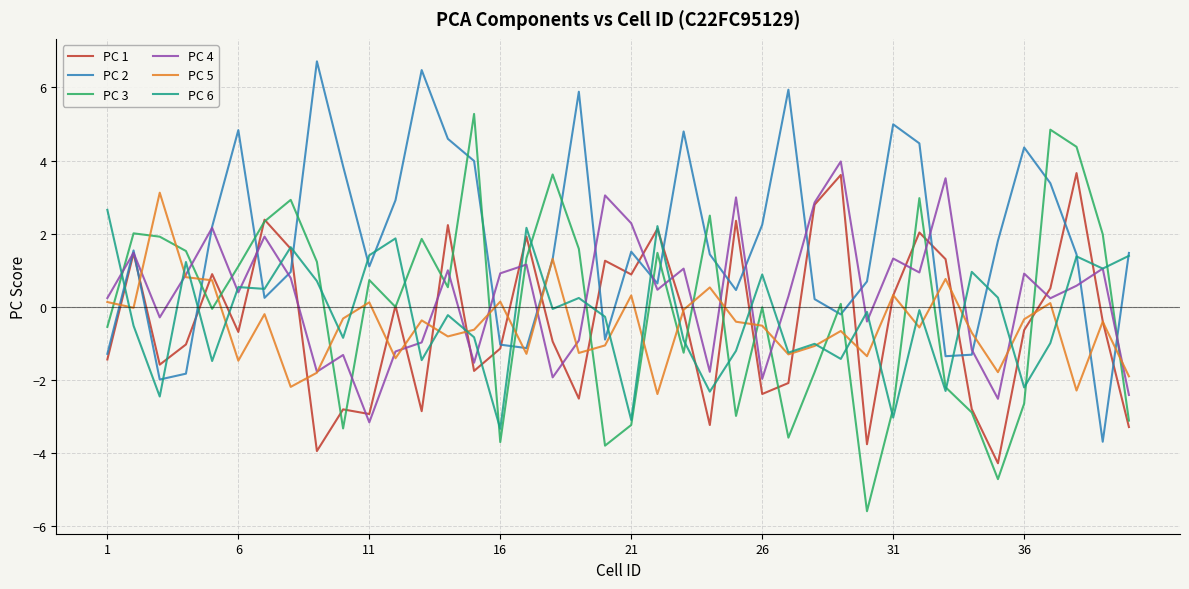

Which series has the largest total across all categories?

PC 2